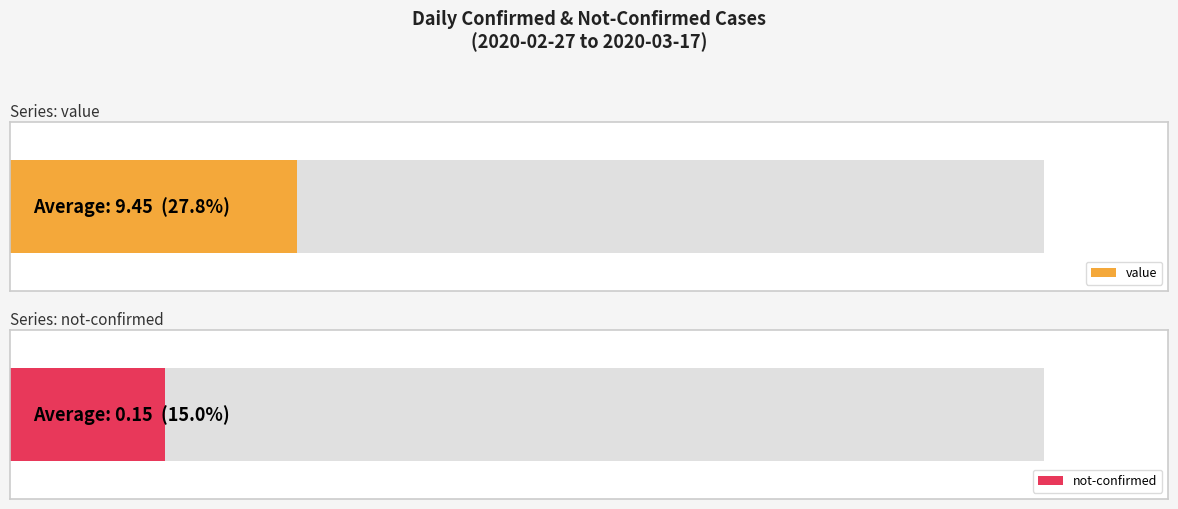

At which category is the sum across all series the highest?

2020-03-17